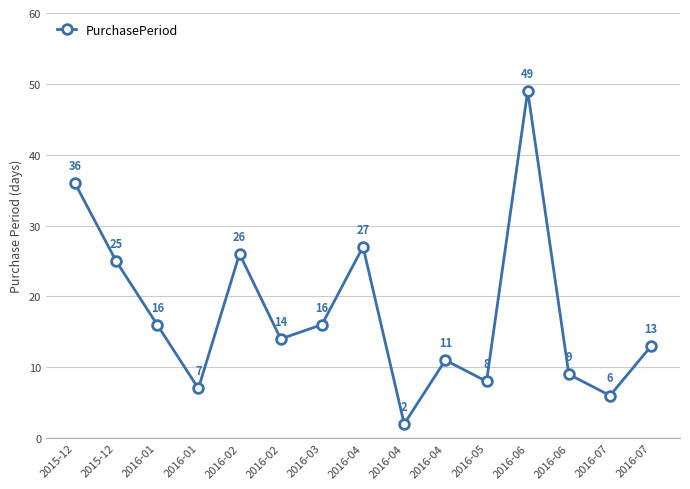

The chart shows a value of 19 at 2016-02. True or false?

False